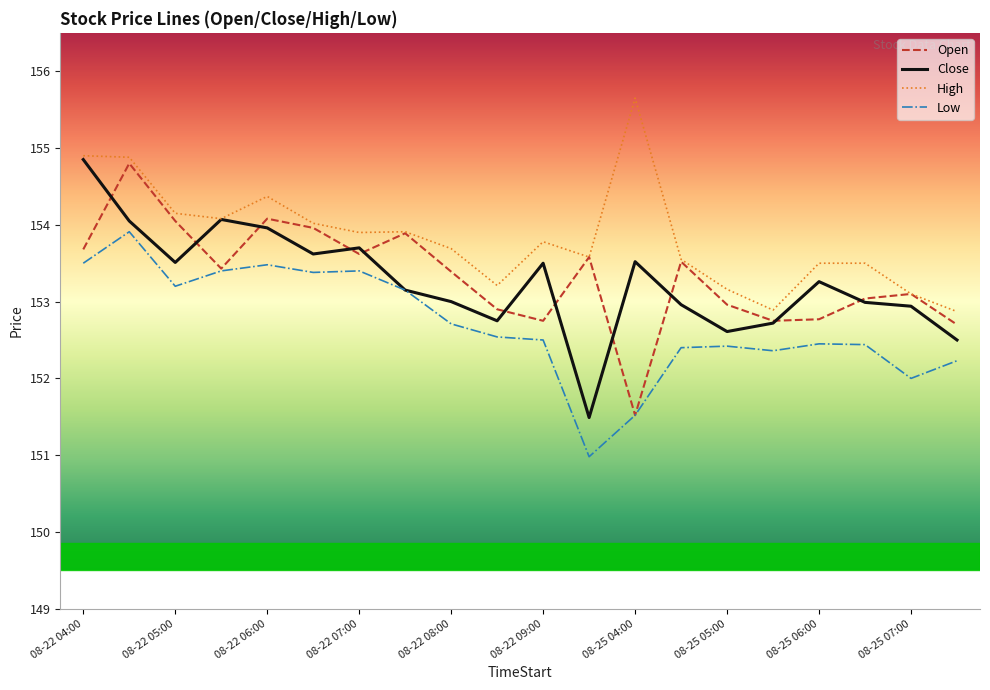

Which series has the largest total across all categories?

High